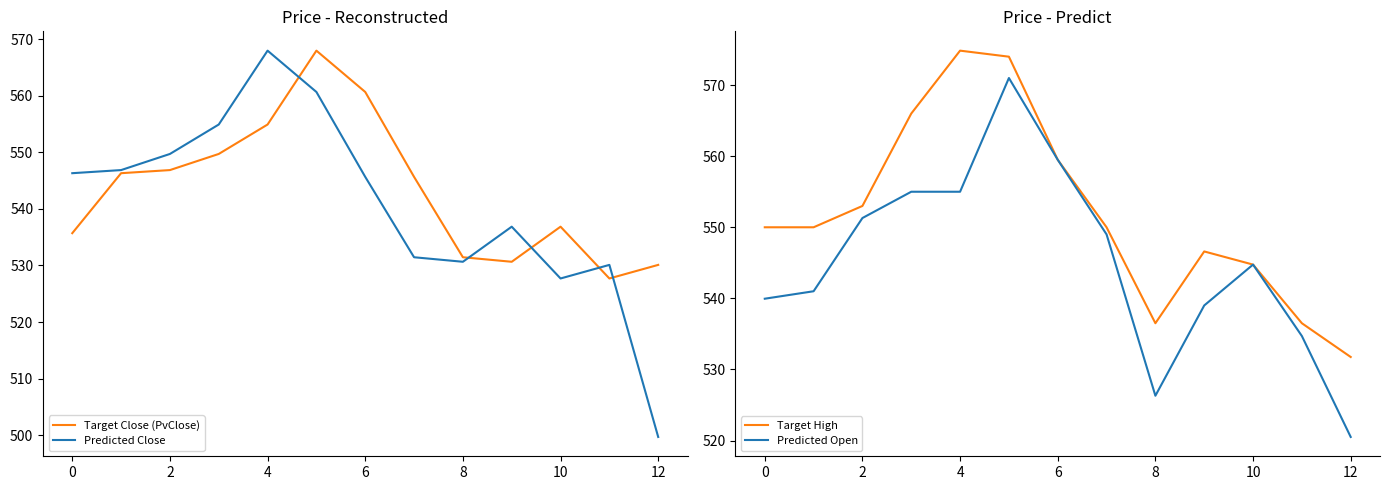

True or false: Predicted Close and Target High cross at least once.

False